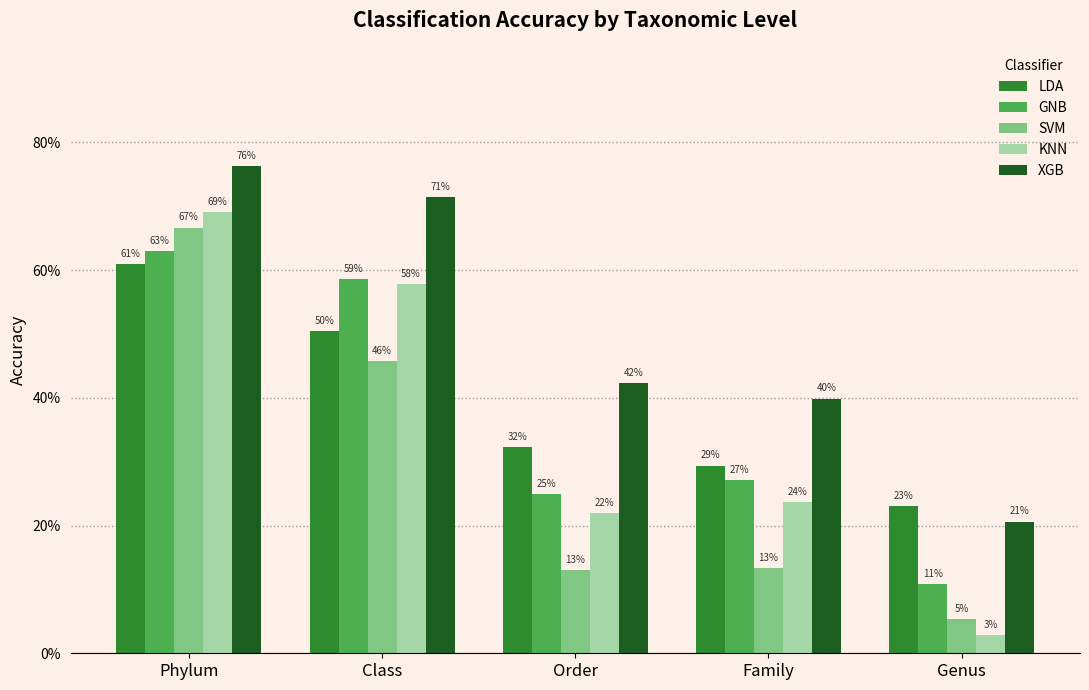

Reading right to left, what are all the values shown in this chart?

LDA: Genus=0.2	Family=0.3	Order=0.3	Class=0.5	Phylum=0.6
GNB: Genus=0.1	Family=0.3	Order=0.2	Class=0.6	Phylum=0.6
SVM: Genus=0.1	Family=0.1	Order=0.1	Class=0.5	Phylum=0.7
KNN: Genus=0.0	Family=0.2	Order=0.2	Class=0.6	Phylum=0.7
XGB: Genus=0.2	Family=0.4	Order=0.4	Class=0.7	Phylum=0.8